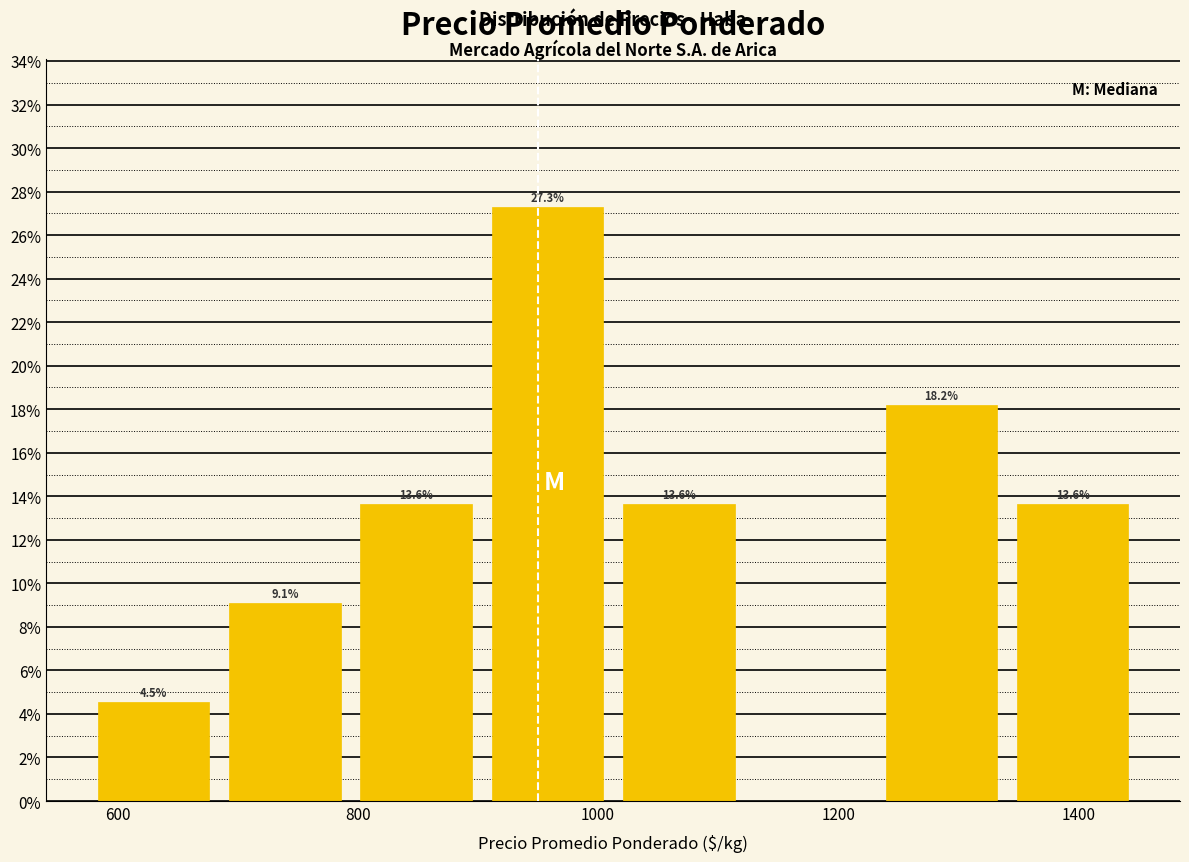

Over which range of the x-axis is the bar tallest?

900 to 1020